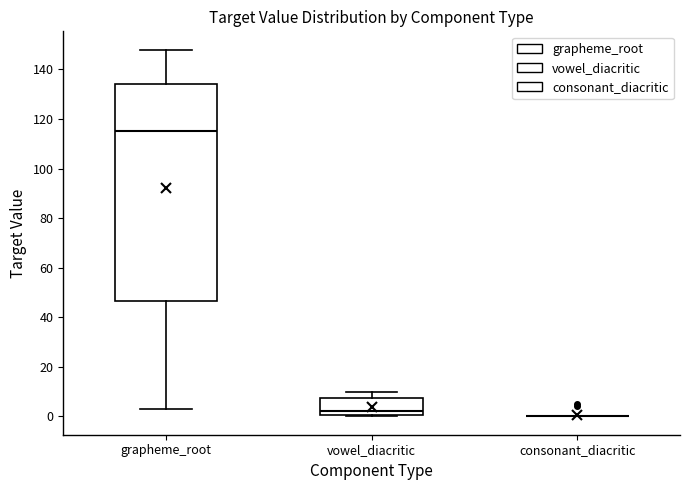

Reading left to right, read every box against the y-axis: the position of its median line, the range the box covers, and the ends of its whiskers. The values are not printed on the chart, so give them approximately, as read against the axis.

grapheme_root: median 116, box 46 to 134, whiskers 4 to 148
vowel_diacritic: median 2, box 0 to 8, whiskers 0 (just below the box's lower edge) to 10
consonant_diacritic: box collapsed to a line at 0, whiskers 0 to 0